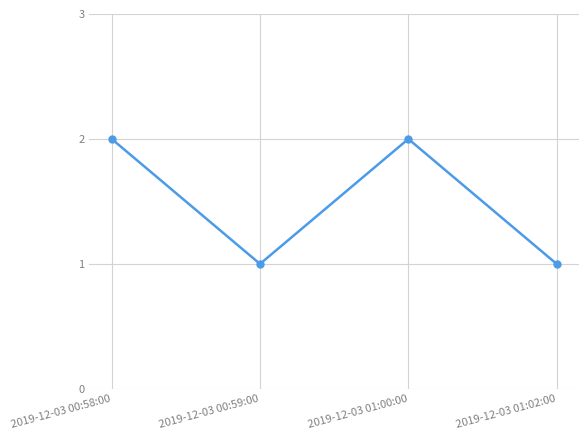

What is the ratio of the value at 2019-12-03 00:58:00 to the value at 2019-12-03 01:02:00?

2.0